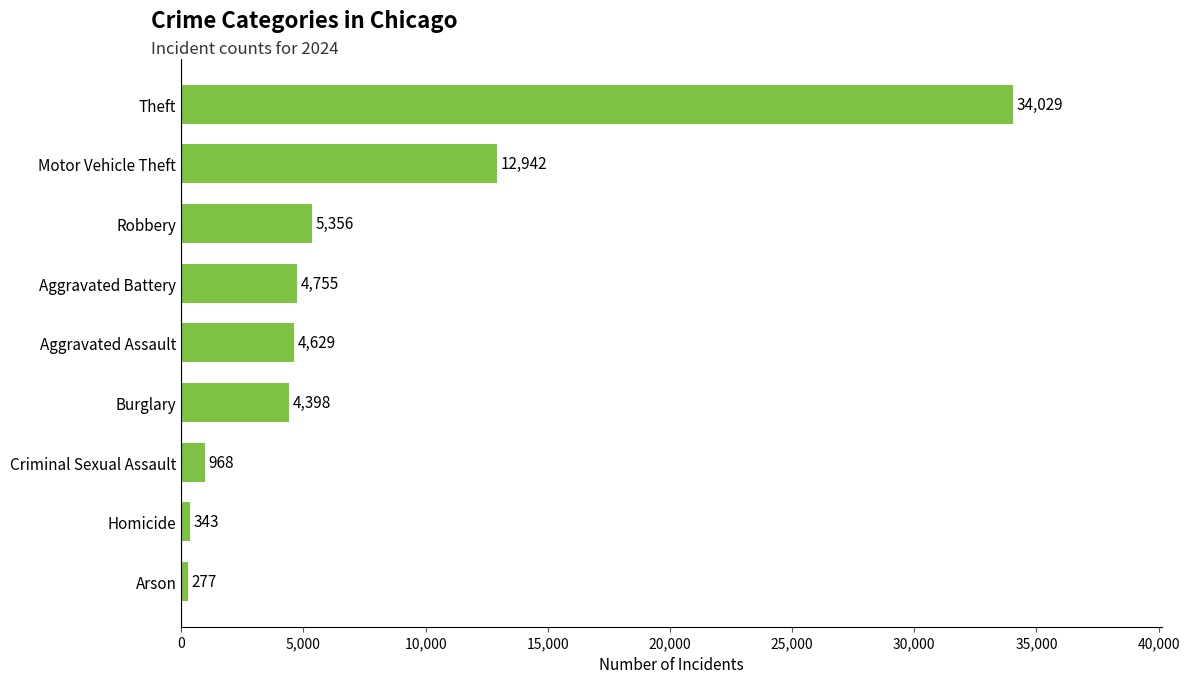

Reading bottom to top, extract all data points from this chart.

Arson=277	Homicide=343	Criminal Sexual Assault=968	Burglary=4398	Aggravated Assault=4629	Aggravated Battery=4755	Robbery=5356	Motor Vehicle Theft=12942	Theft=34029